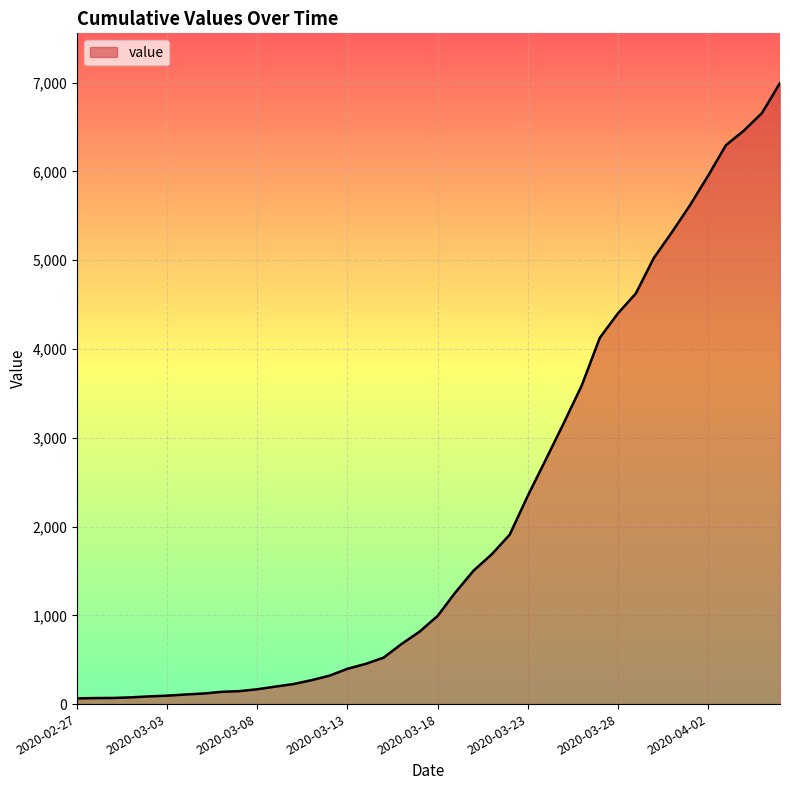

What is the maximum value shown in the chart?

6995